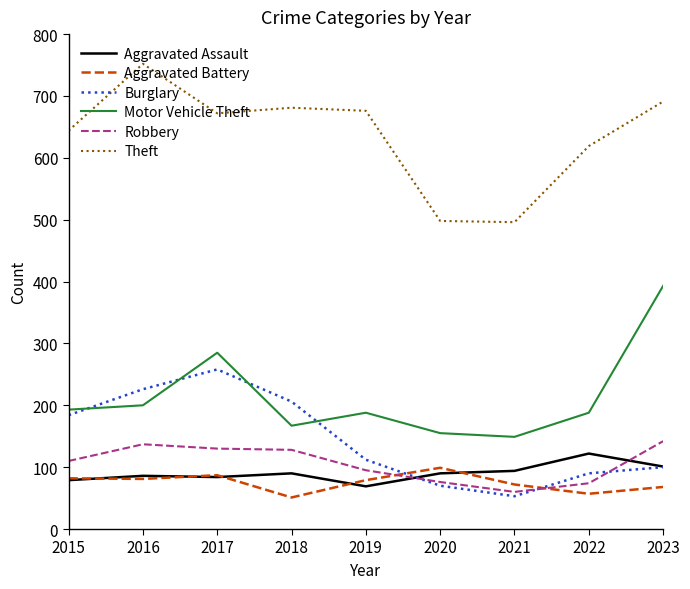

What is the total value across all series at 2021?

924